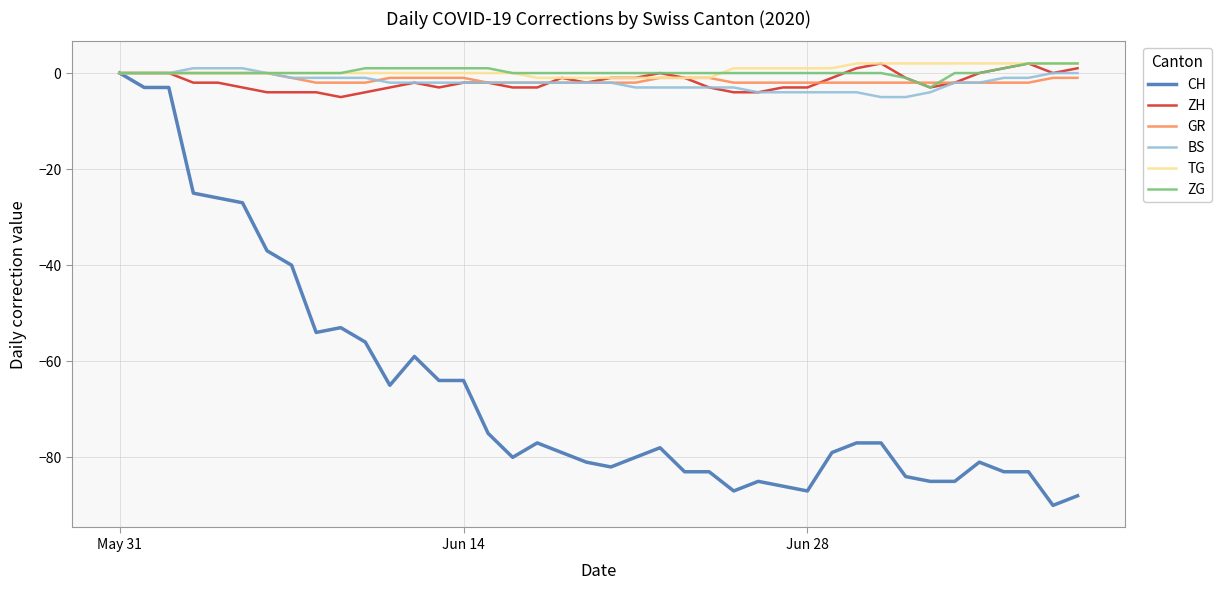

What is the lowest value of the BS series?

-5